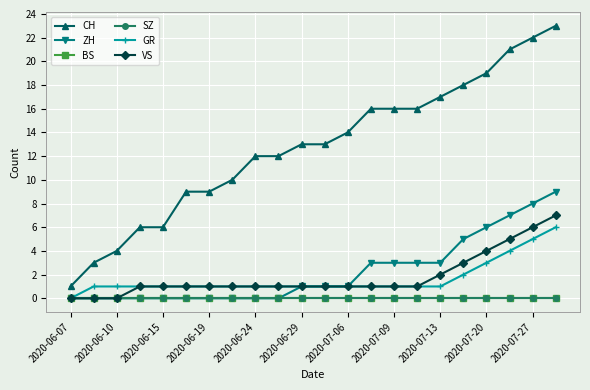

Does the chart have visible grid lines?

Yes